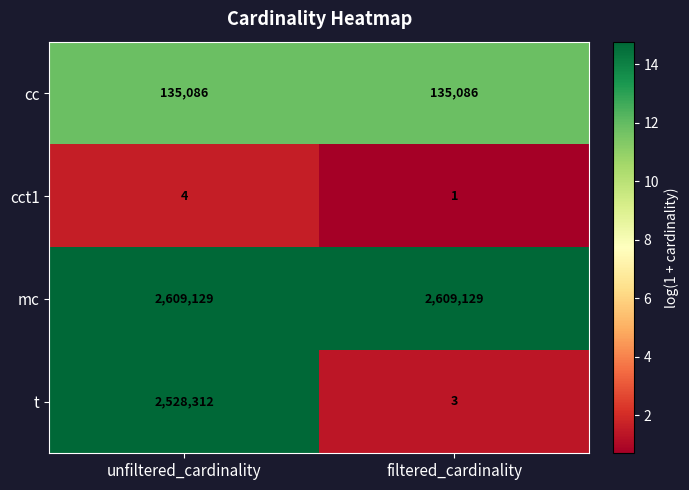

List the series in order of their peak value, lowest first.

cct1, cc, t, mc